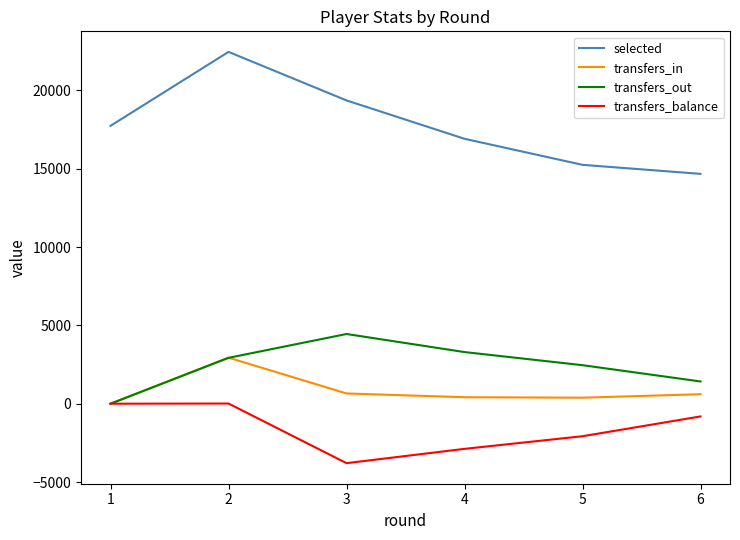

Count the number of categories in the chart.

6